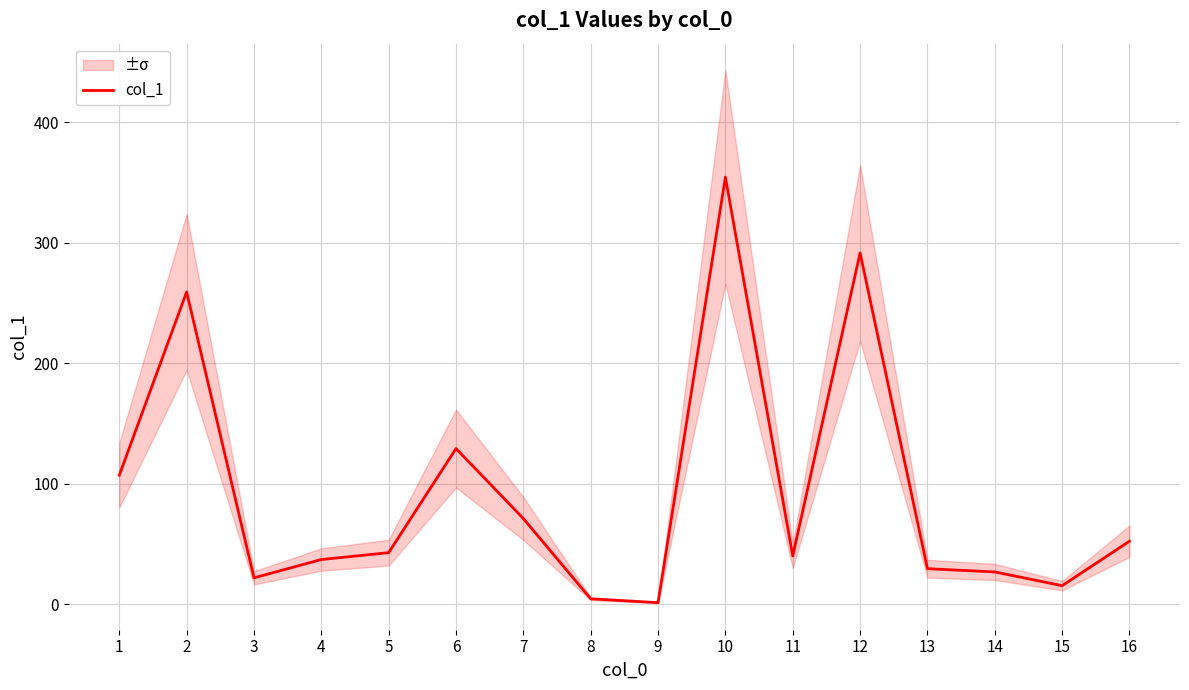

Between 4 and 12, which is larger?

12